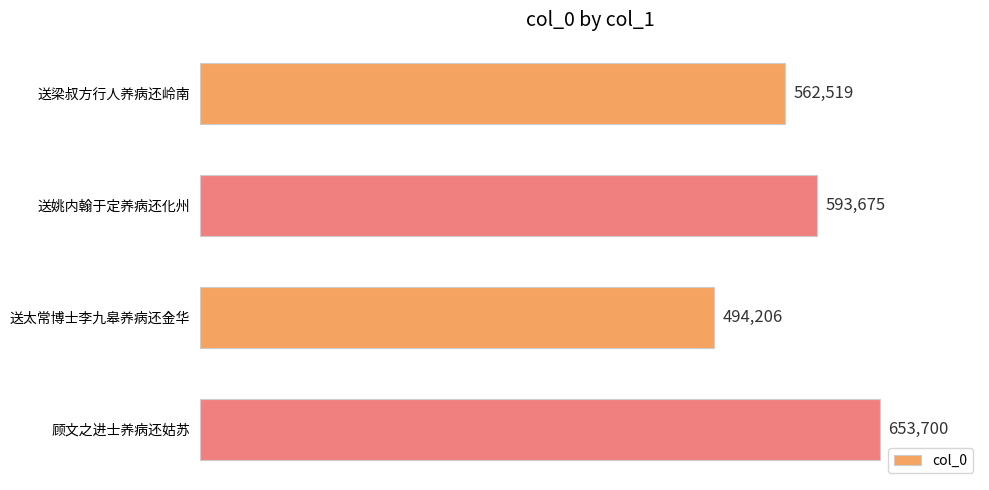

Reading top to bottom, transcribe all the data shown in this chart.

562519	593675	494206	653700